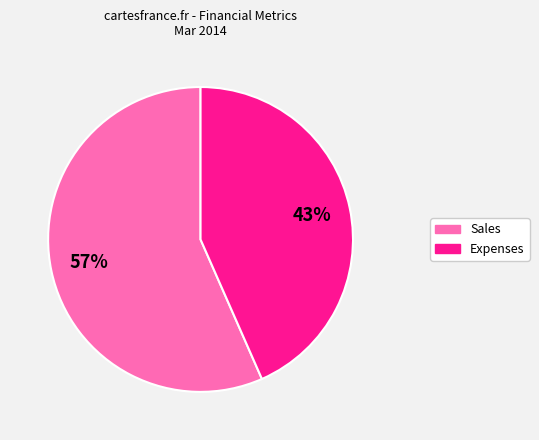

Is there any slice that represents more than half of the pie?

Yes